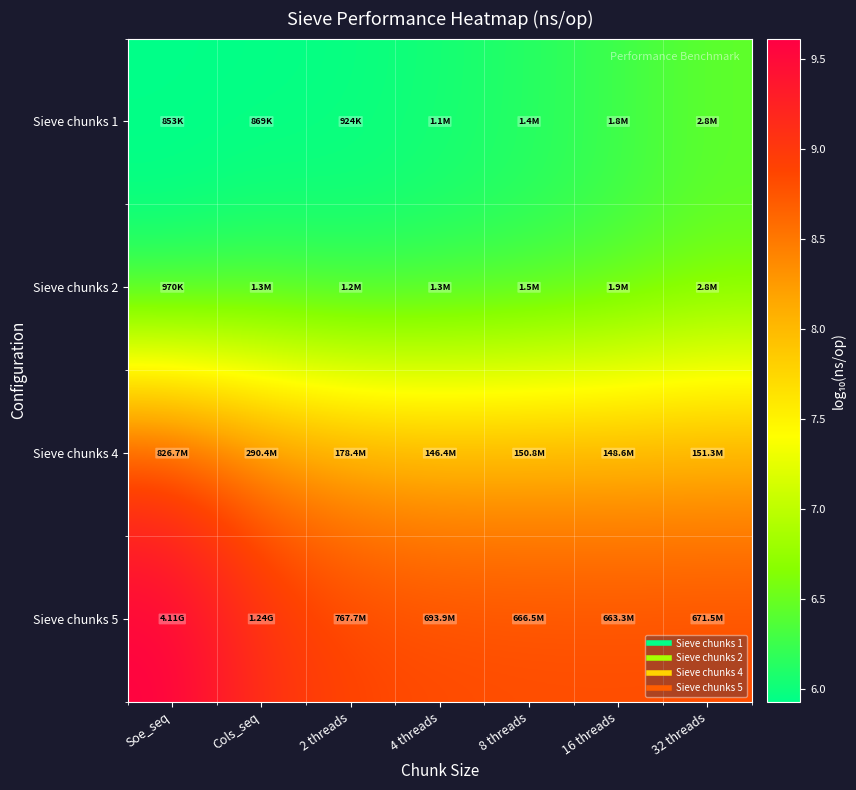

What is the total value across all series at 8 threads?

29.3